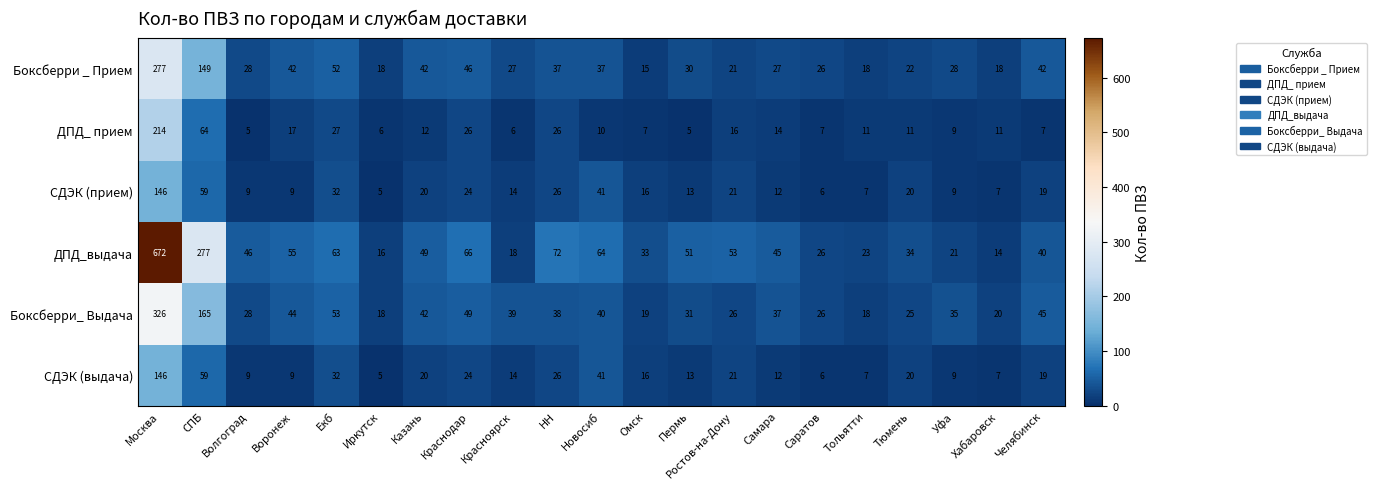

What is the total value across all series at Омск?

106